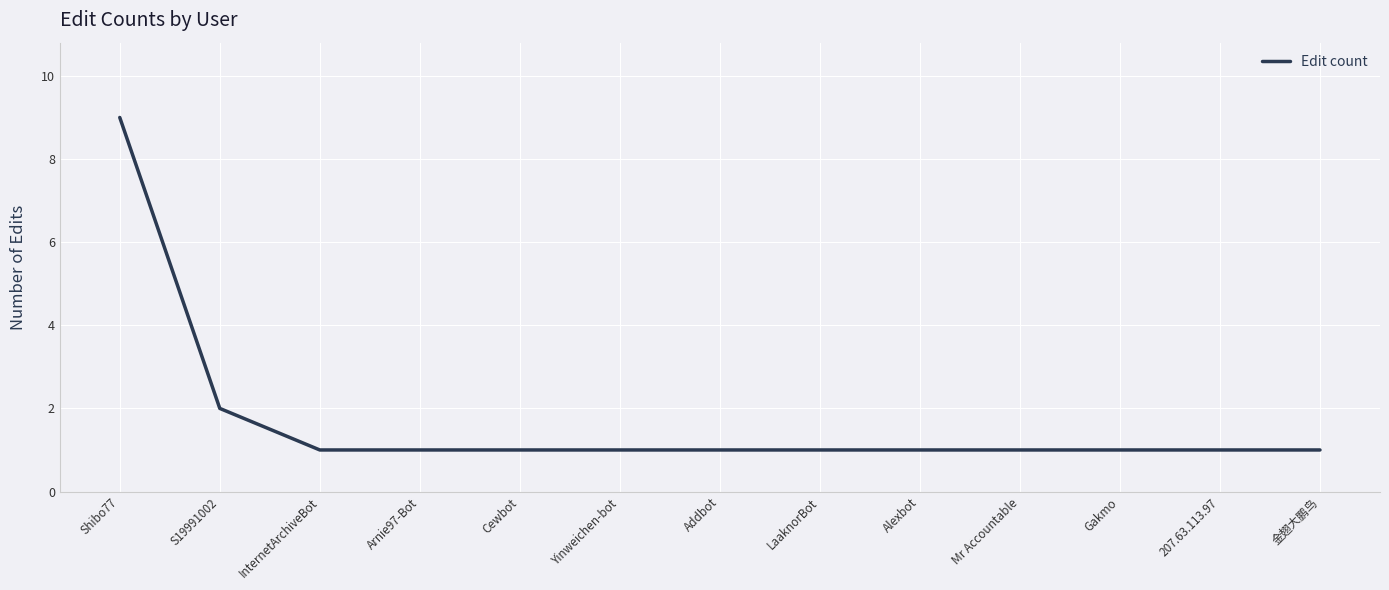

What is the difference between the maximum and minimum values?

8